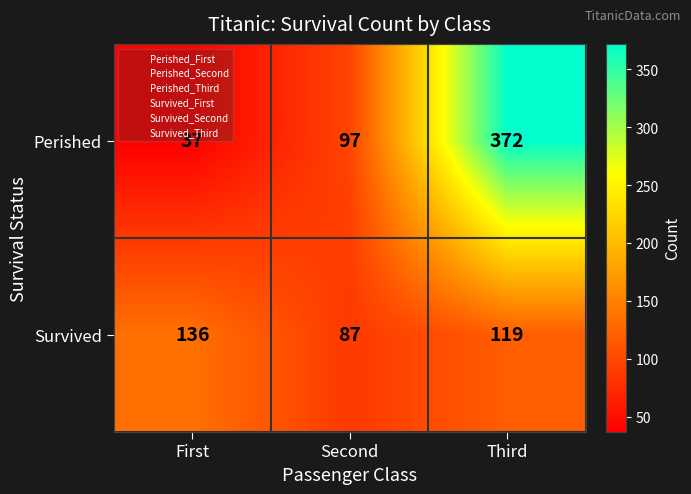

What is the average value of the Perished series?

169